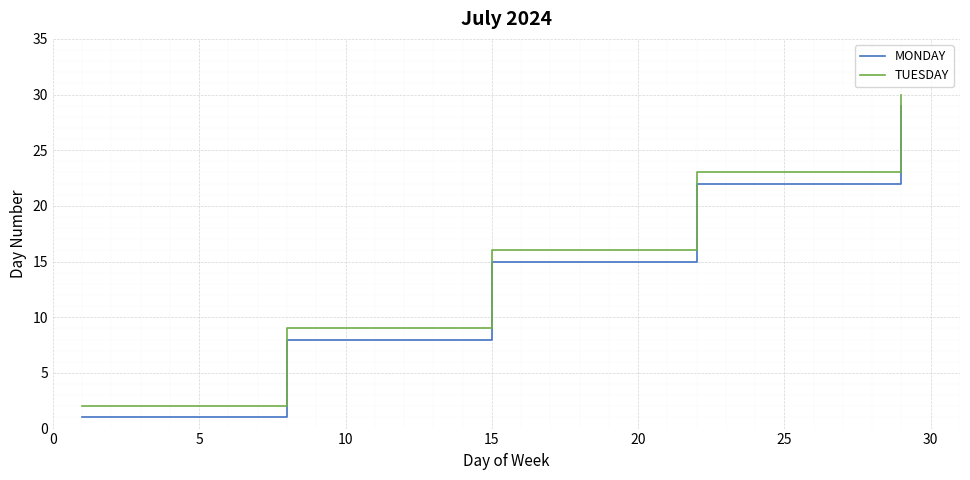

True or false: MONDAY and TUESDAY cross at least once.

False